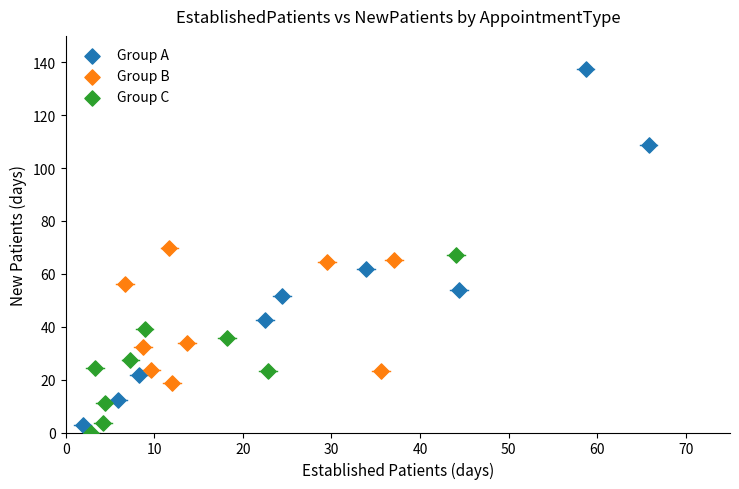

Which series contains the lowest Y value?

Group C